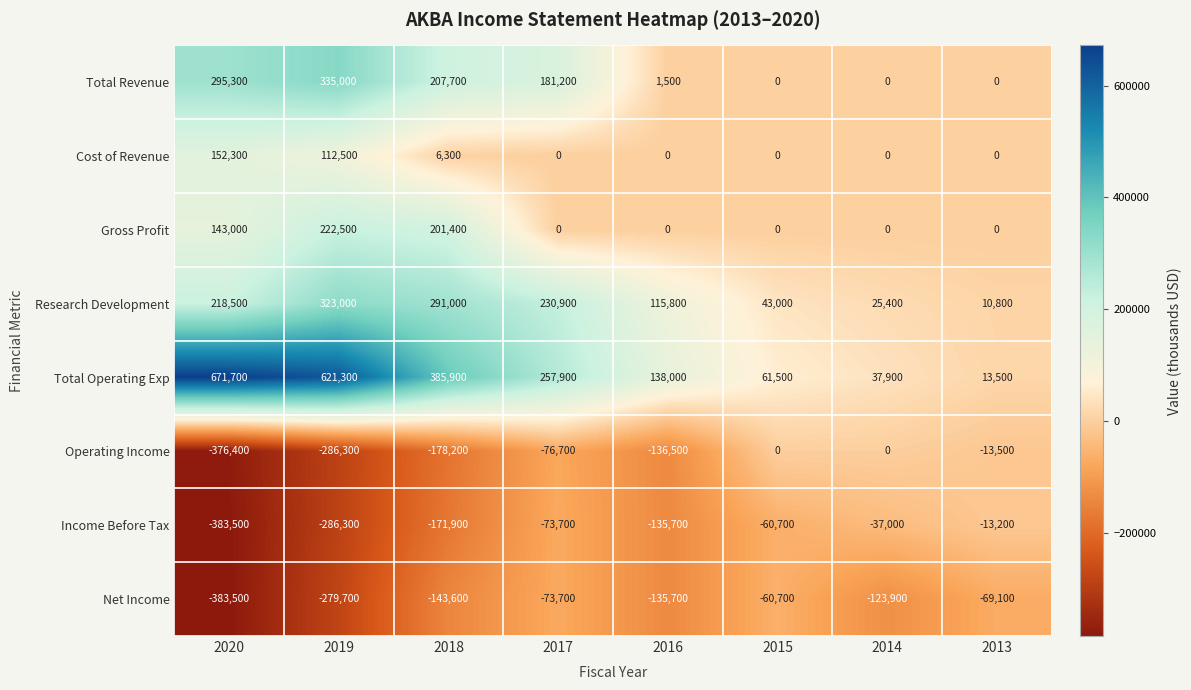

At which category does the chart reach its peak across all series?

2020